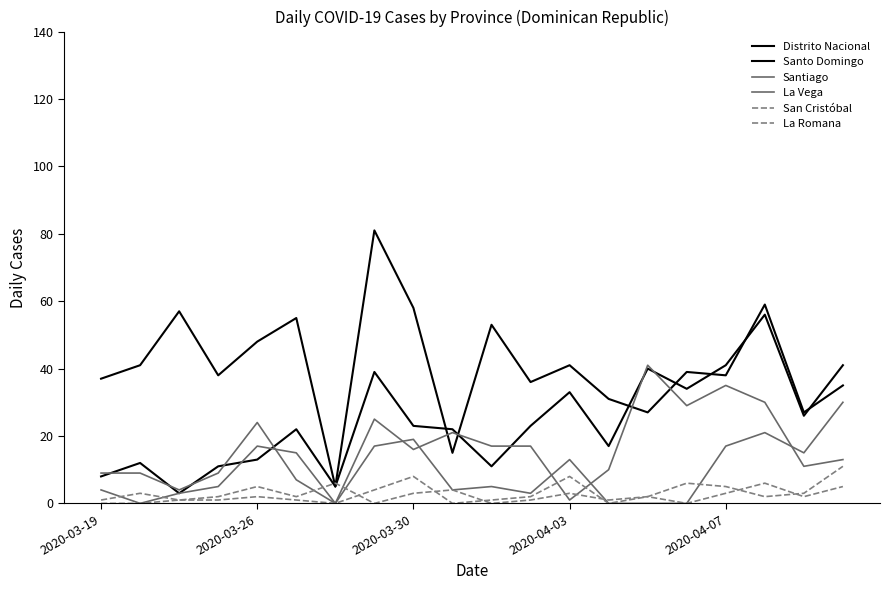

What is the sum of all La Romana values?

46